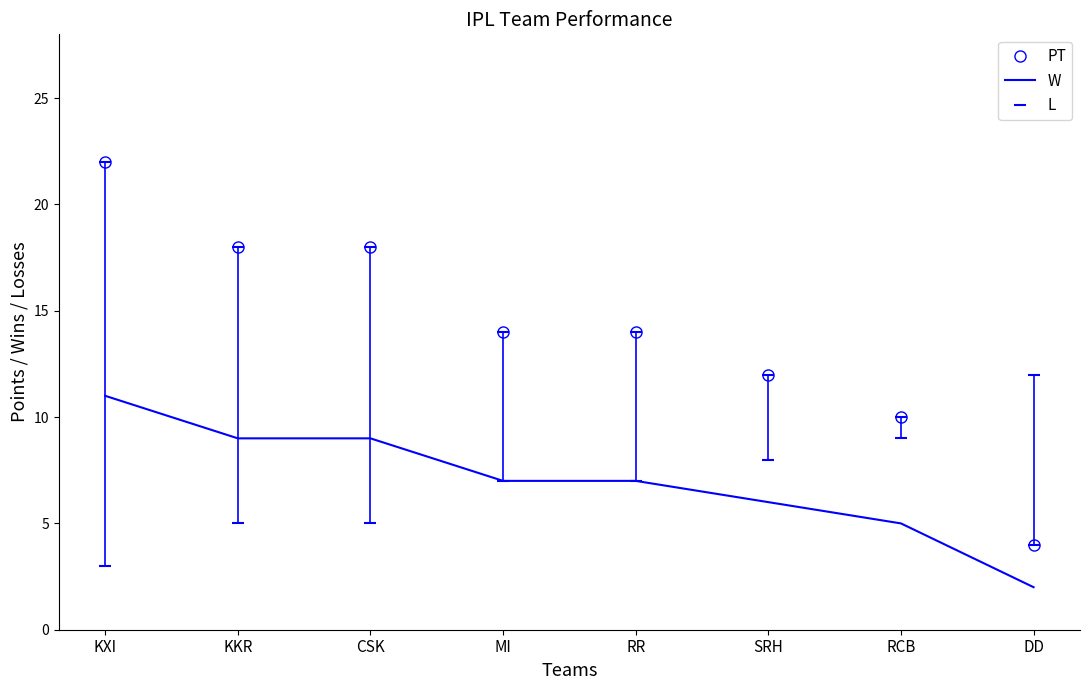

At which label is W closest to 6?

SRH